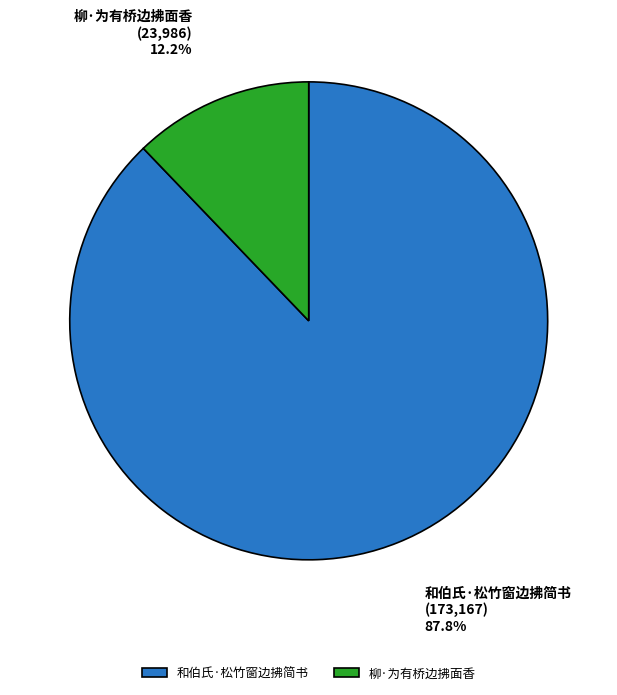

What portion of the pie excludes 和伯氏·松竹窗边拂简书?

12.2%